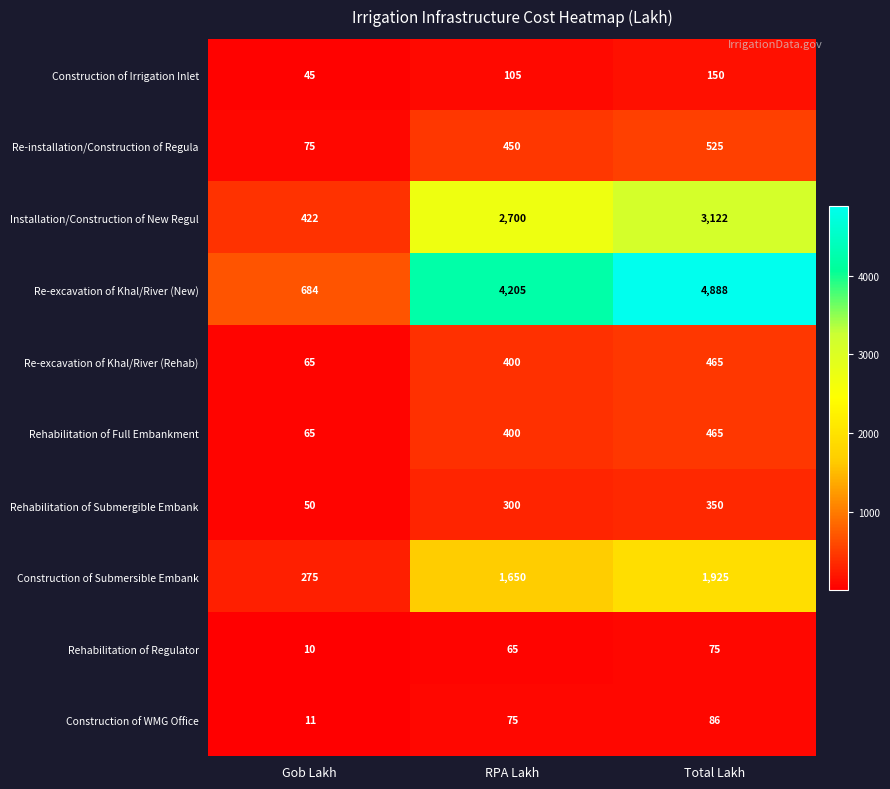

List the labels in order of Rehabilitation of Submergible Embank value, smallest first.

Gob Lakh, RPA Lakh, Total Lakh